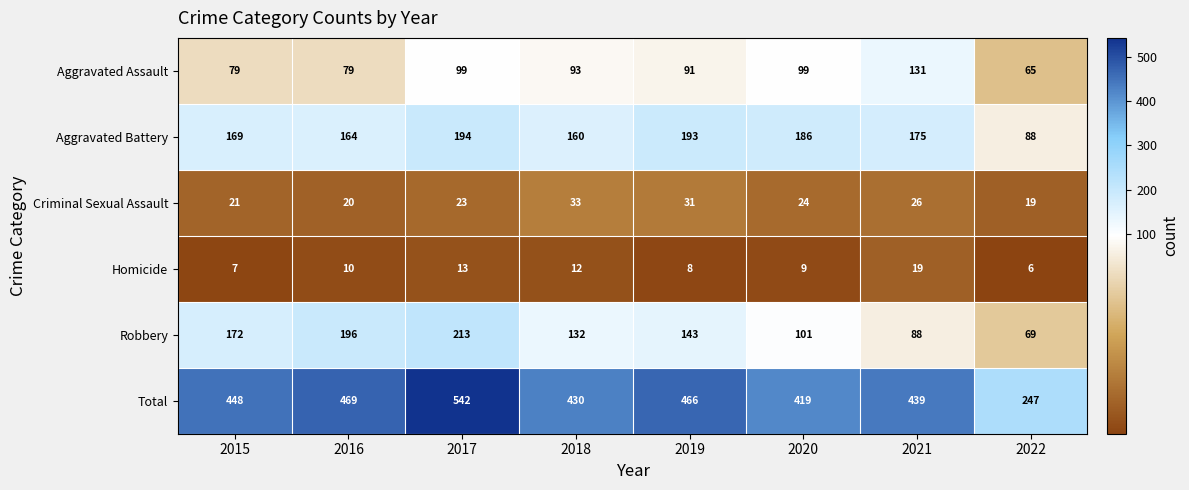

At which label is Total closest to 394?

2020